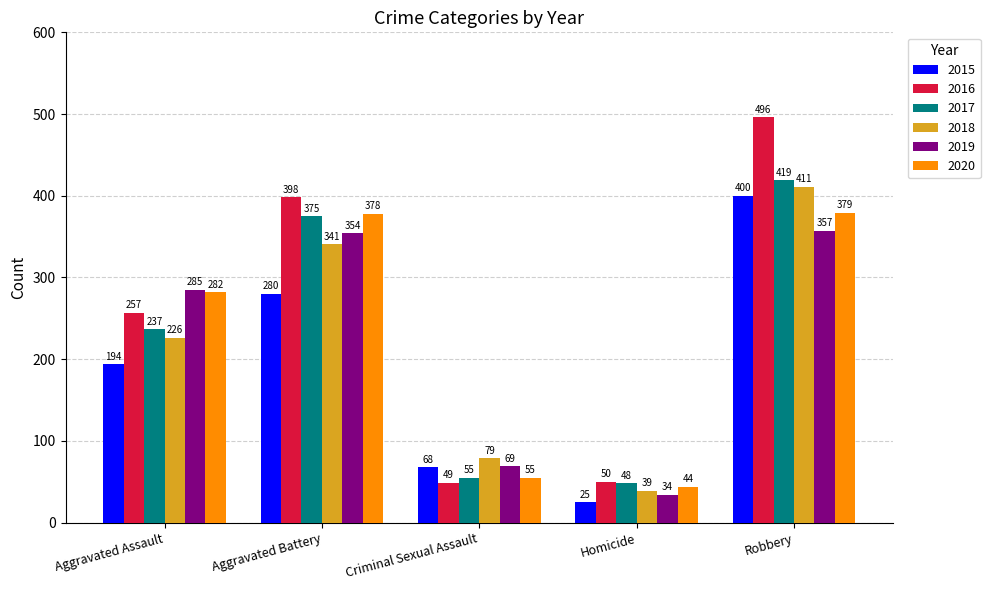

What is the label of the 5th bar from the left?

Robbery